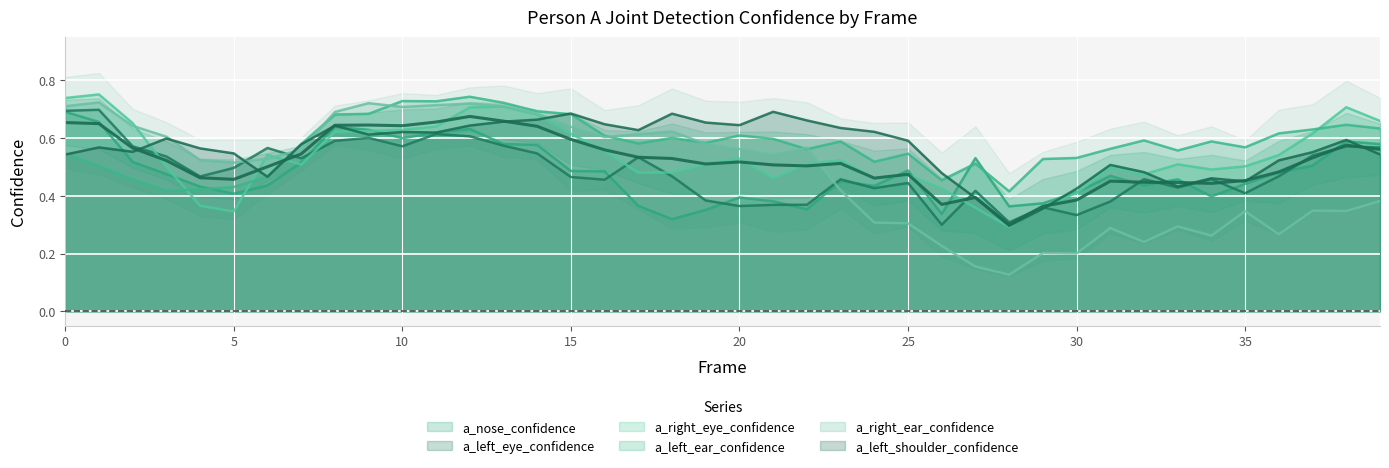

What is the value of the a_left_eye_confidence point at the 16th from the left?

0.5